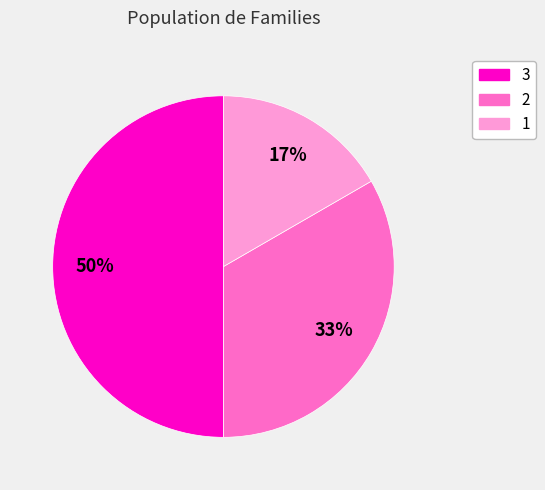

Does 1 account for over 50% of the chart?

No